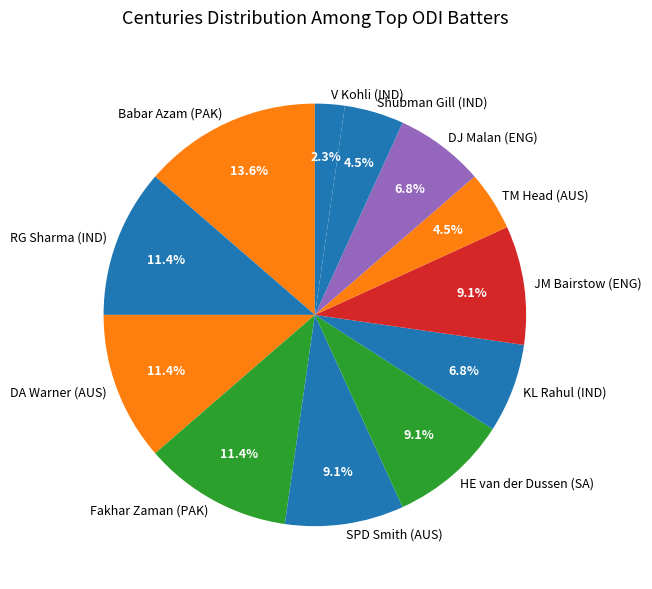

Count the number of slices in the pie.

12